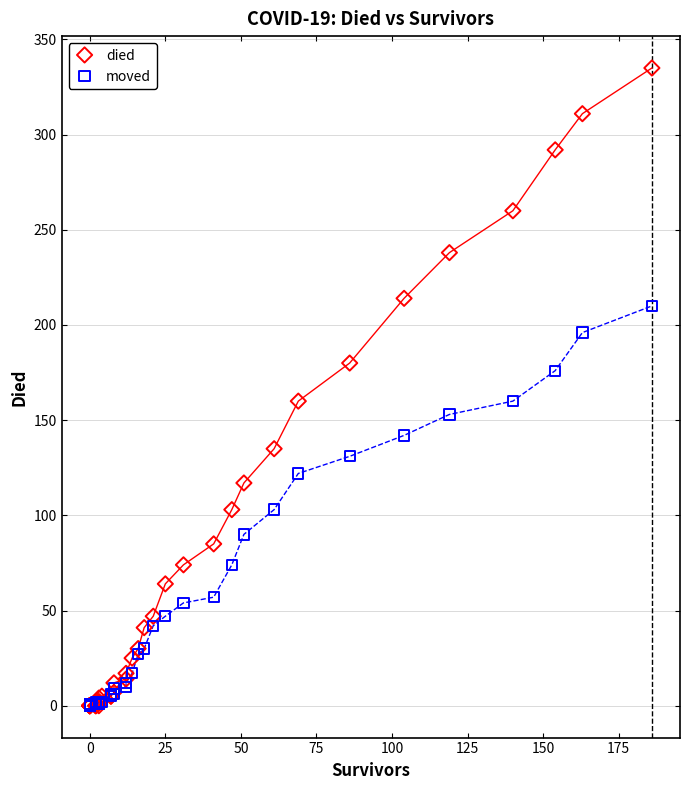

What are all the series names shown in the legend?

died, moved